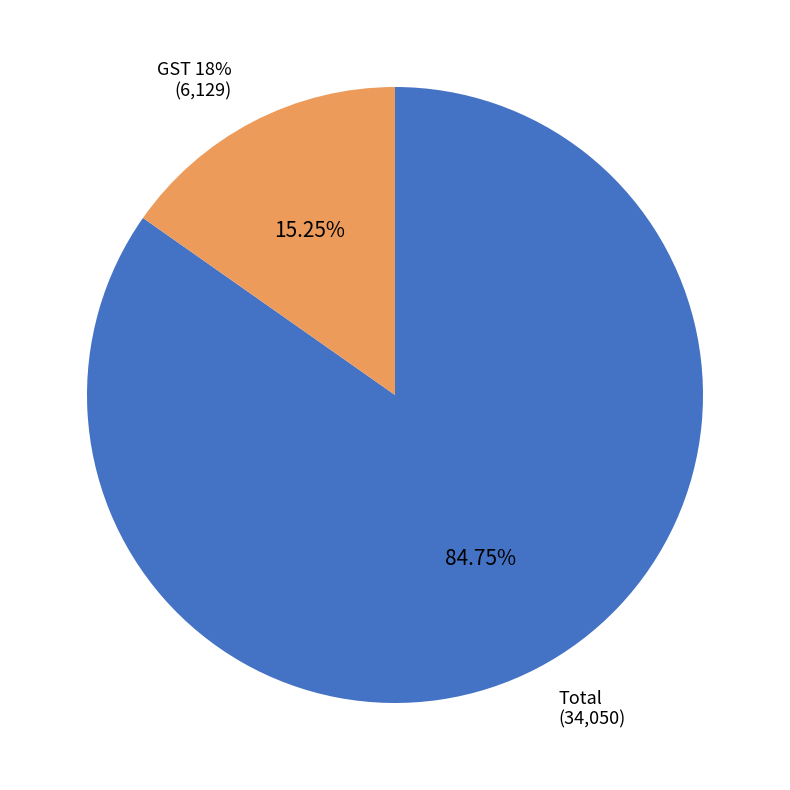

Which slice is the largest?

Total